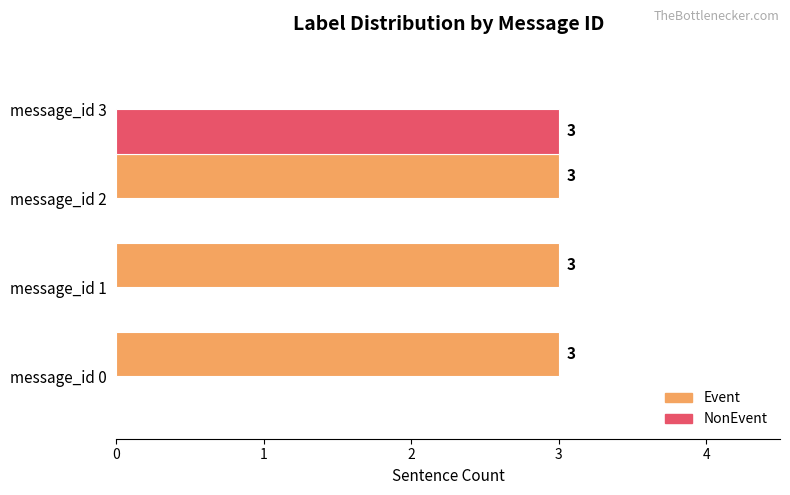

What is the highest value of the NonEvent series?

3